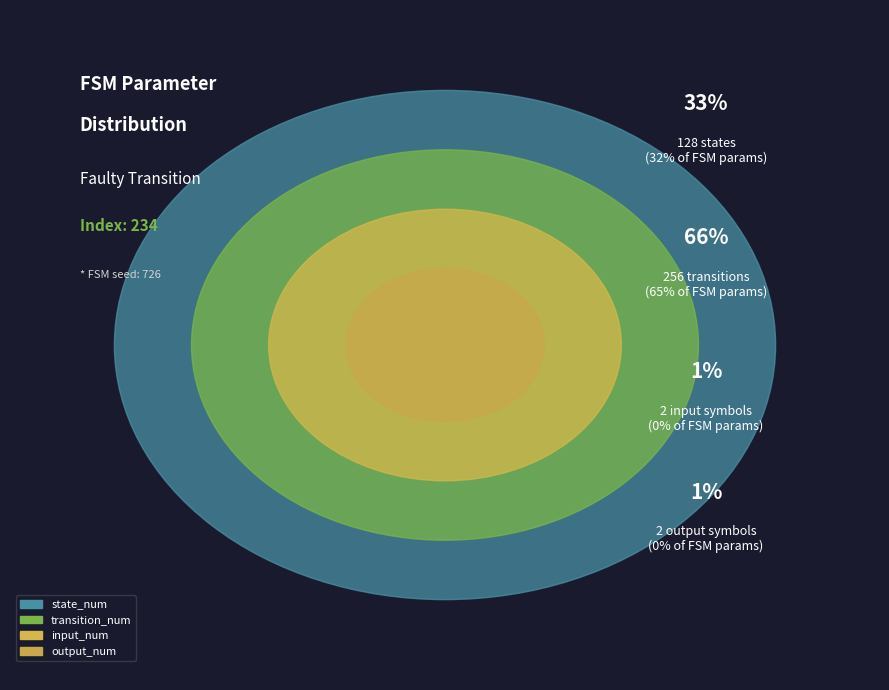

Which category accounts for the majority?

transition_num